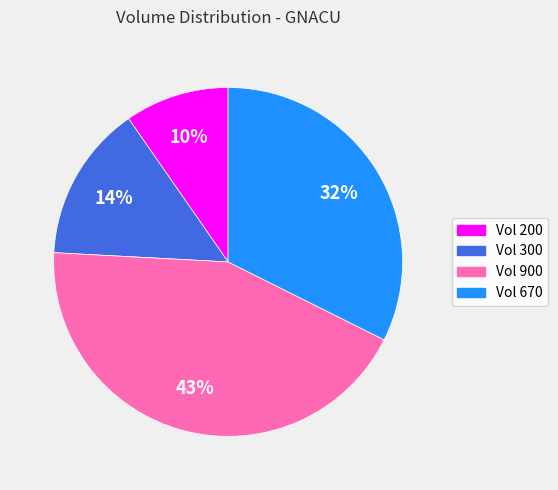

Is there any slice that represents more than half of the pie?

No